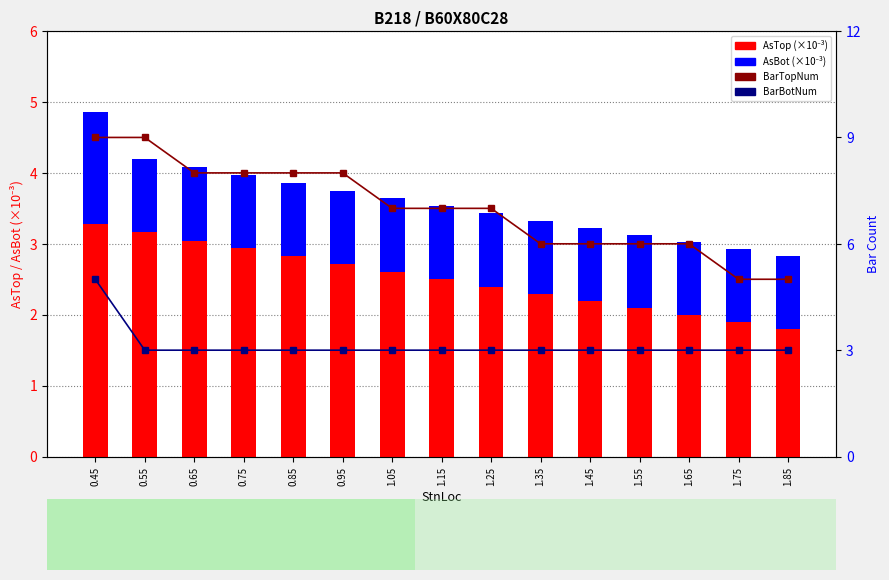

Is the value of AsTop at 0.95 greater than the value of BarBotNum at 0.95?

No